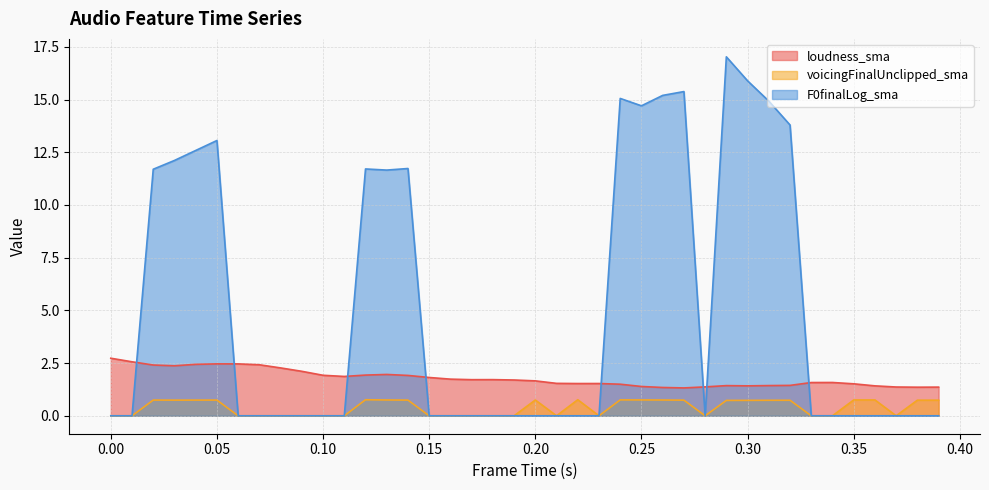

What is the total value across all series at 0.21?

1.5